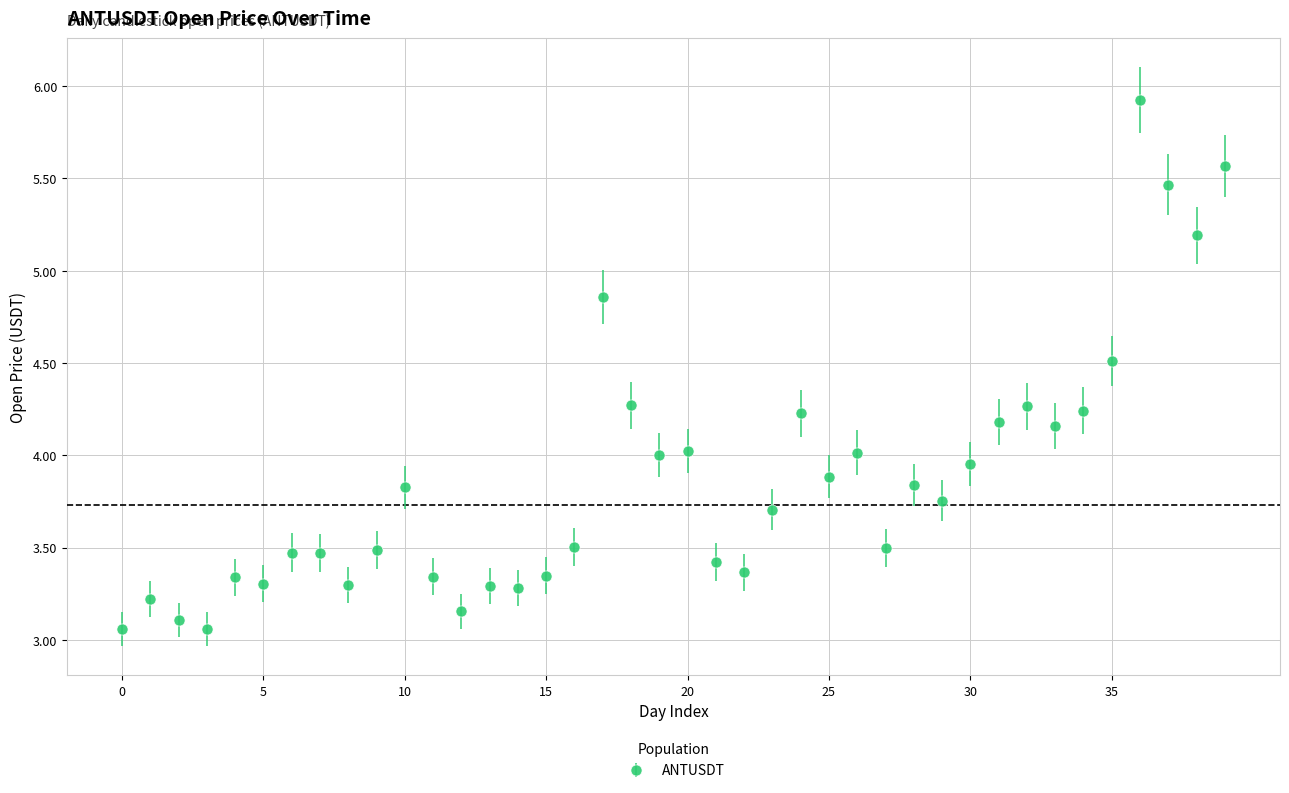

True or false: the data has more than 1 interior local peaks.

True